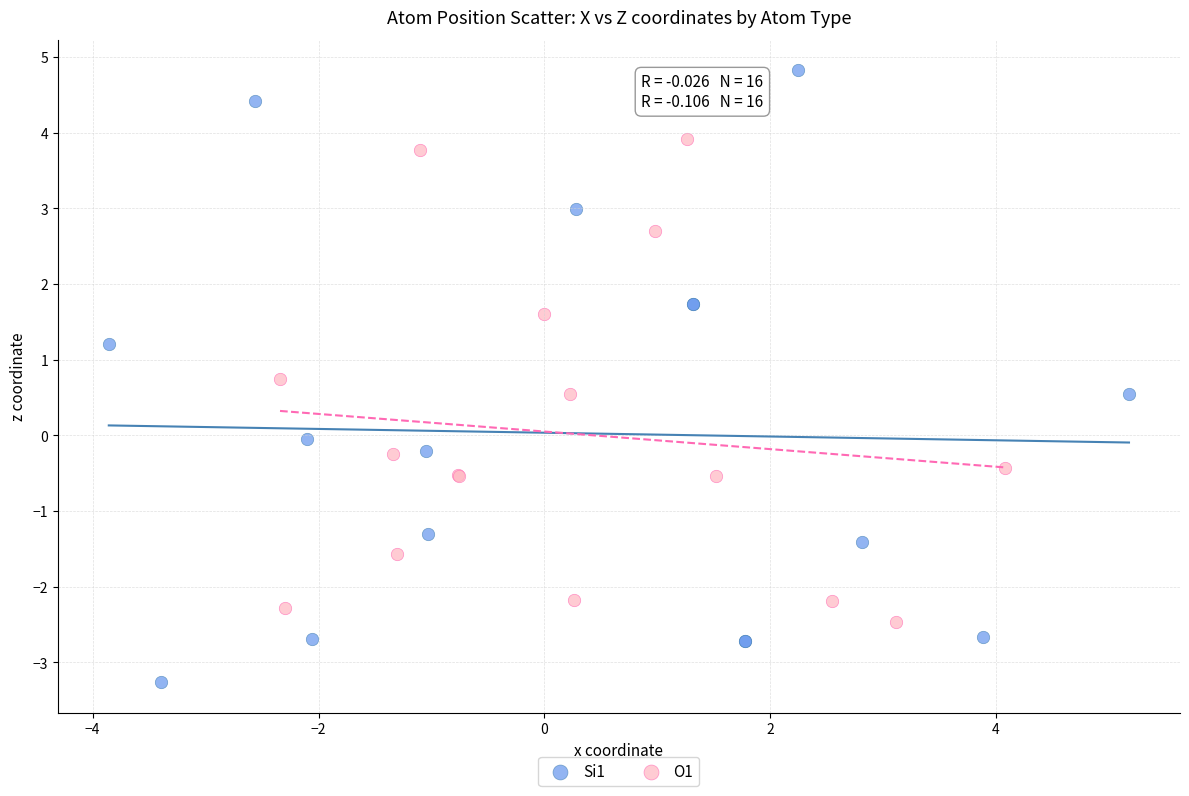

Which series has the largest Y range (max minus min)?

Si1